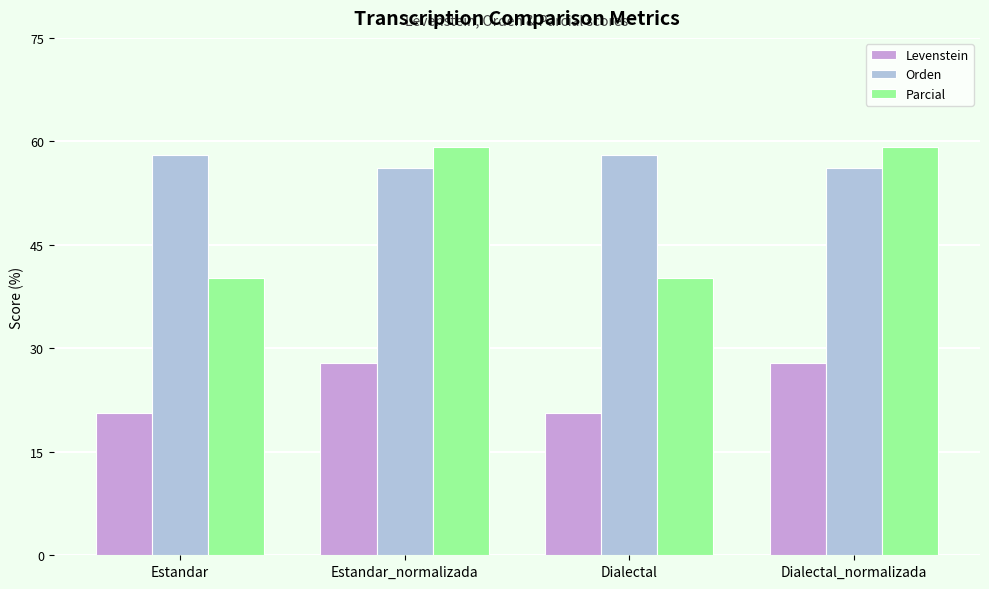

How many data points does each series have?

4